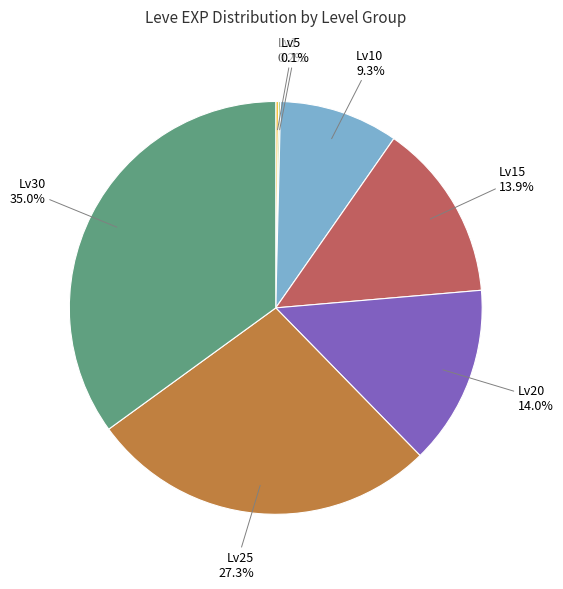

To the nearest percent, what is the average slice percentage?

14%